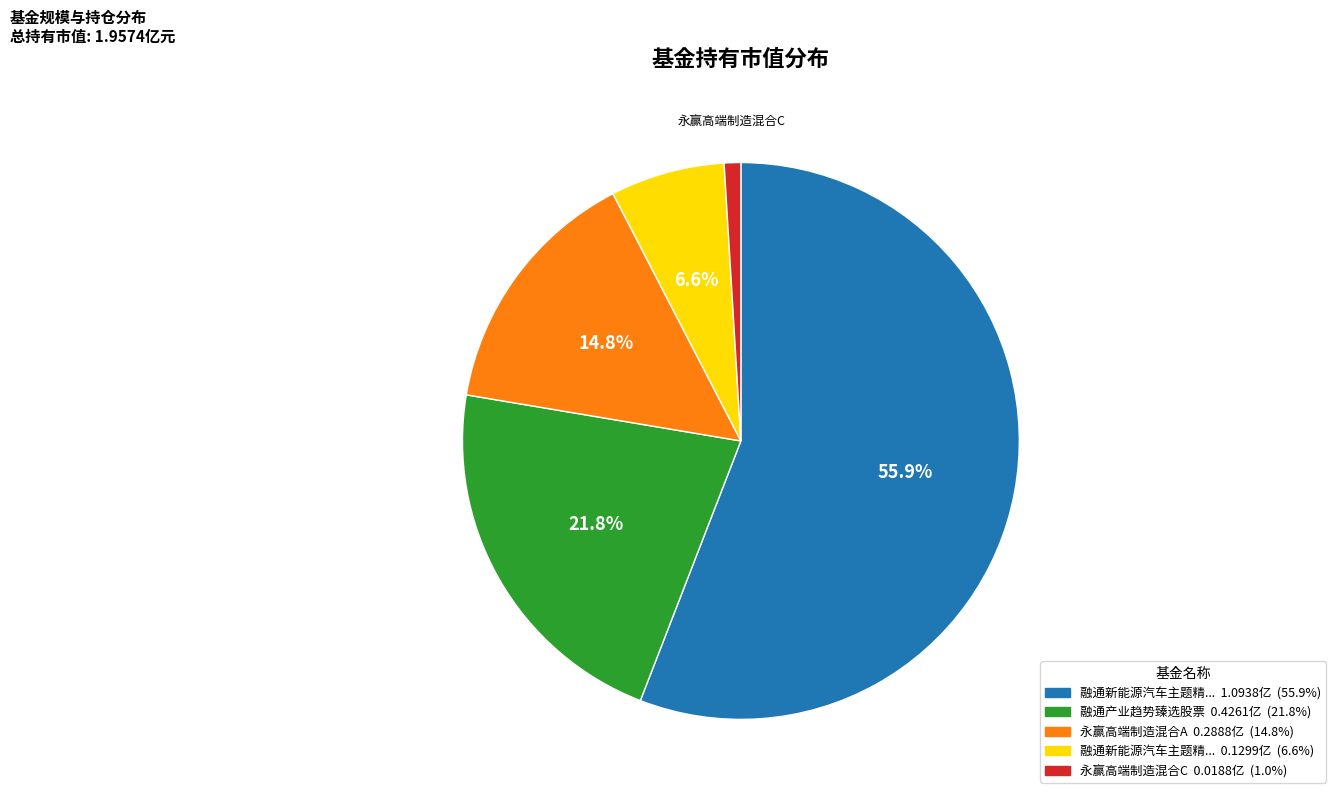

Is there any slice that represents more than half of the pie?

Yes